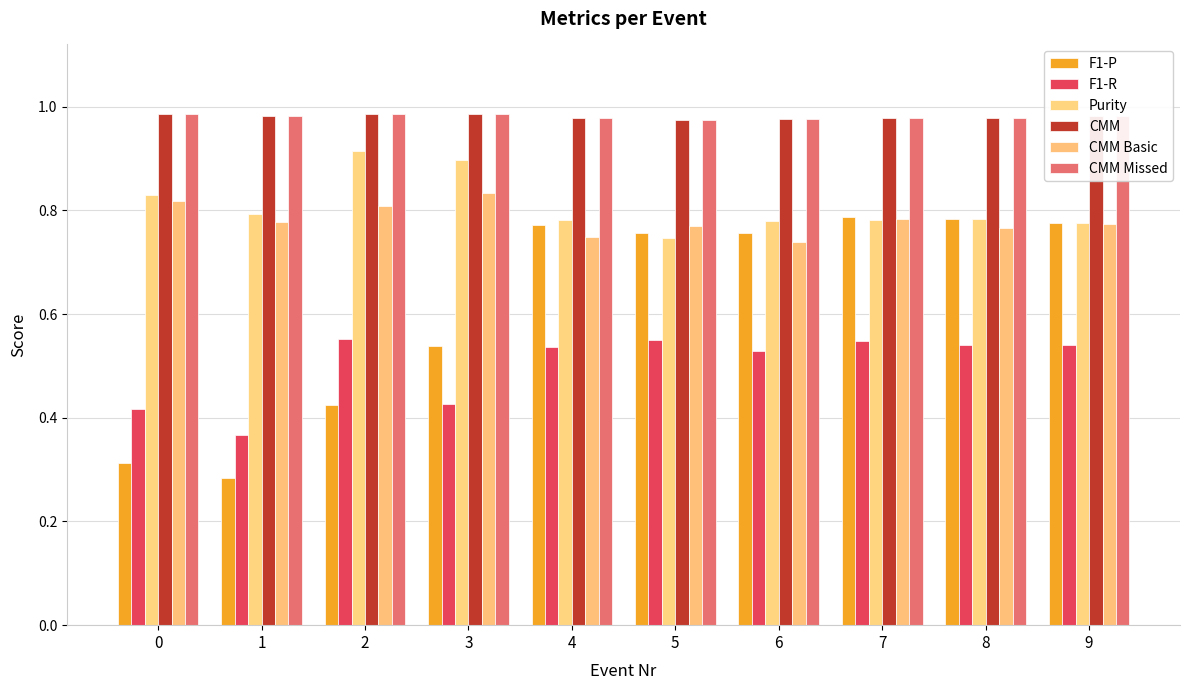

What are all the series names shown in the legend?

F1-P, F1-R, Purity, CMM, CMM Basic, CMM Missed